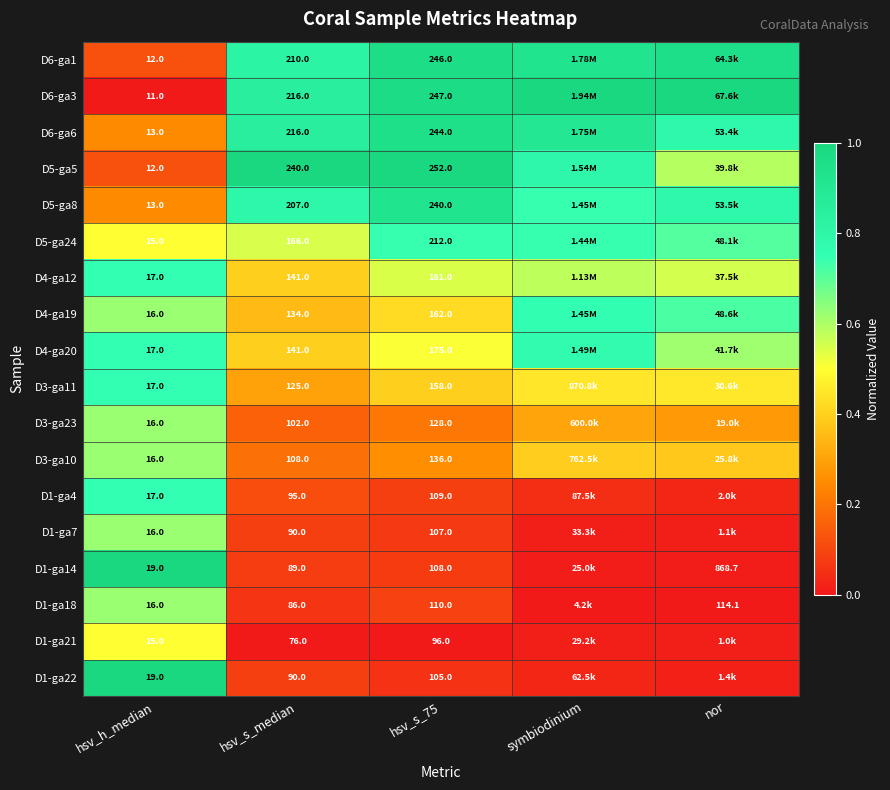

How many distinct data groups are displayed?

18